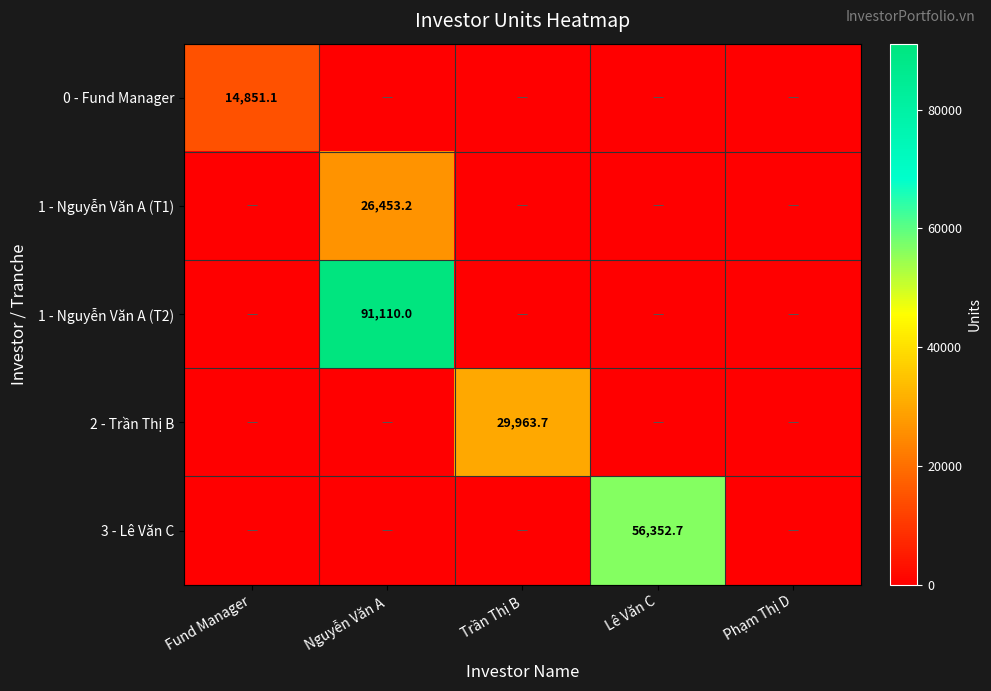

The value of 3 - Lê Văn C at Lê Văn C is 56352.7. True or false?

True